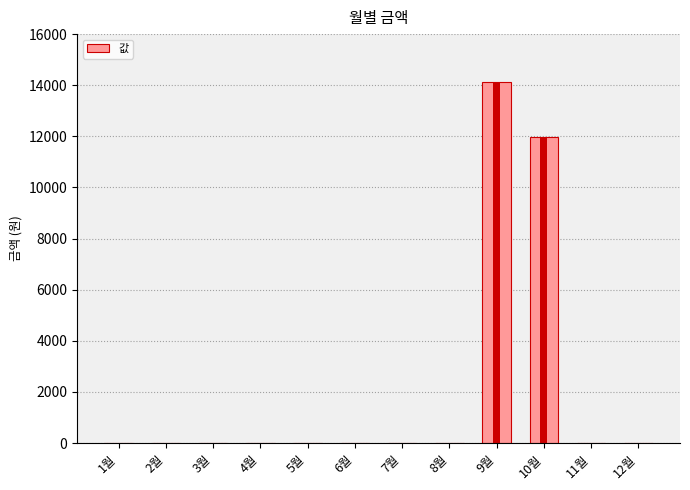

List the labels in order of value, largest first.

9월, 10월, 1월, 2월, 3월, 4월, 5월, 6월, 7월, 8월, 11월, 12월